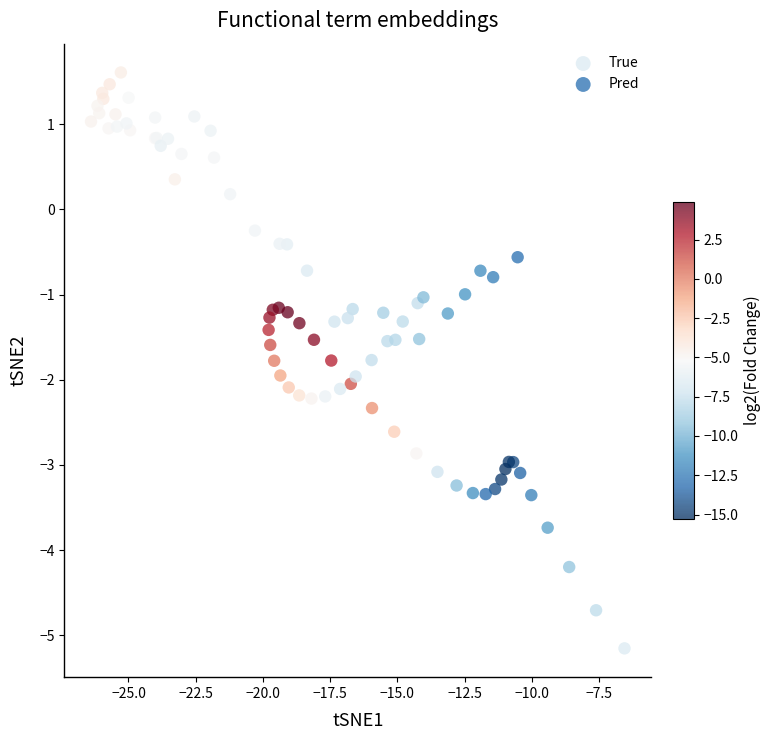

Which series reaches the minimum Y coordinate?

True